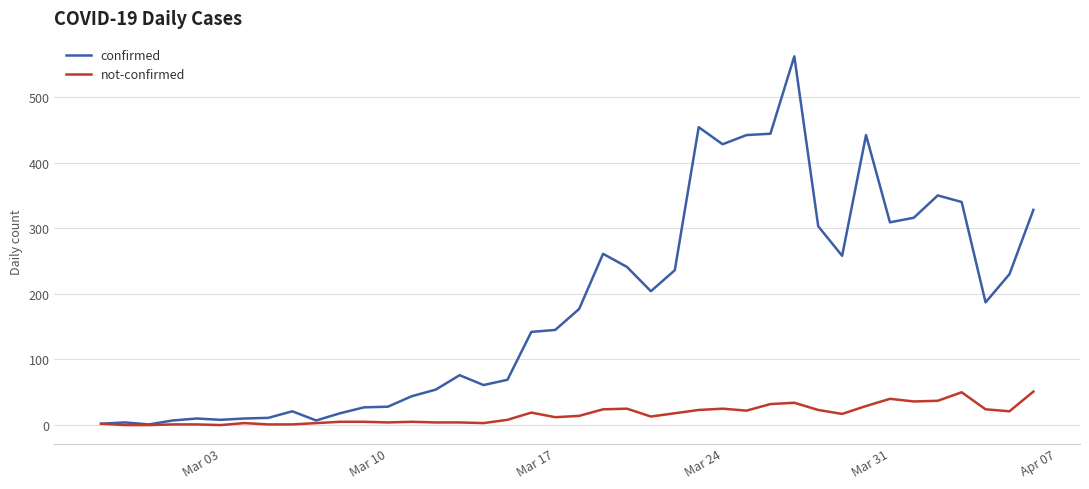

What is the highest value of the not-confirmed series?

51